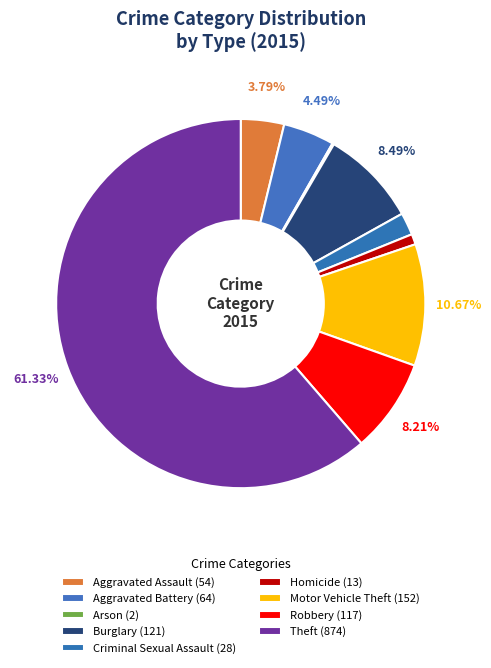

Which slice is the smallest?

Arson